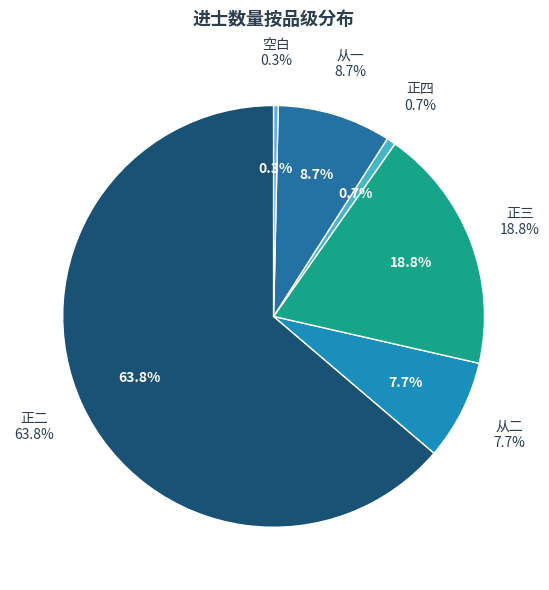

The 正二 slice represents 58% of the pie. True or false?

False